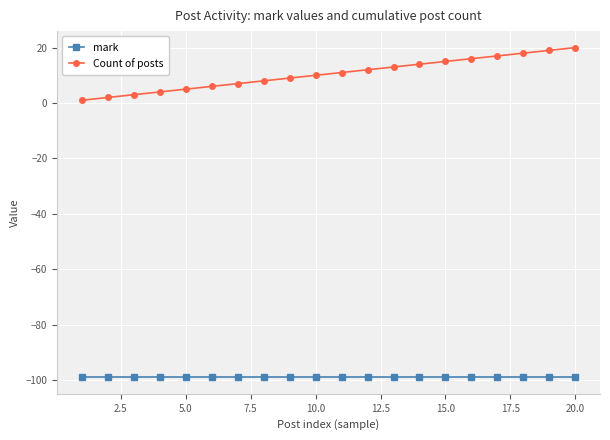

What is the value of the mark point at the 4th from the left?

-99